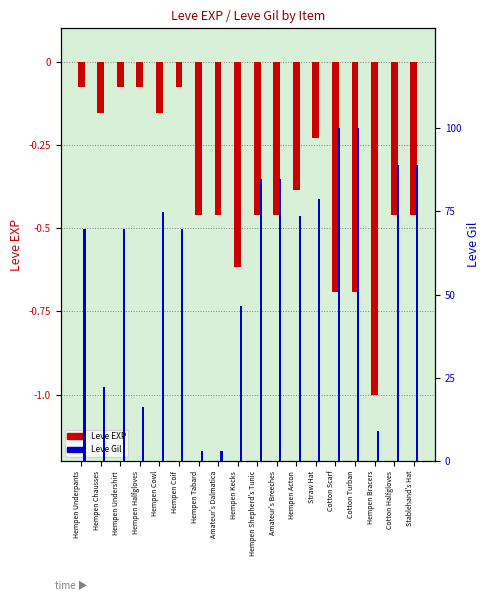

Reading left to right, what are all the values shown in this chart?

Leve EXP: -0.1	-0.2	-0.1	-0.1	-0.2	-0.1	-0.5	-0.5	-0.6	-0.5	-0.5	-0.4	-0.2	-0.7	-0.7	-1.0	-0.5	-0.5
Leve Gil: 0.7	0.2	0.7	0.2	0.7	0.7	0.0	0.0	0.5	0.8	0.8	0.7	0.8	1.0	1.0	0.1	0.9	0.9